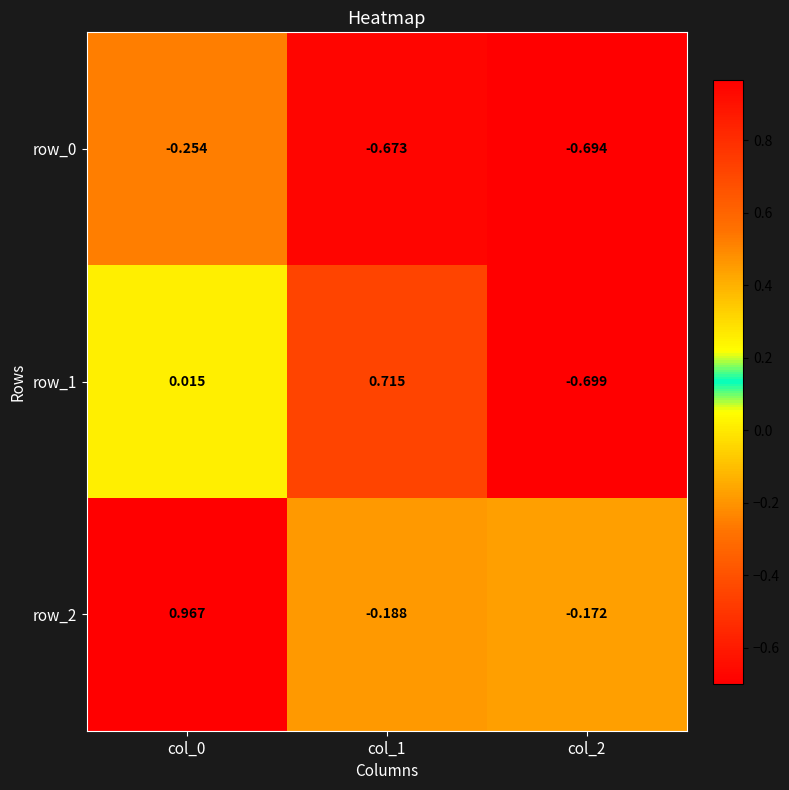

Which category has the lowest value in the row_0 series?

col_2